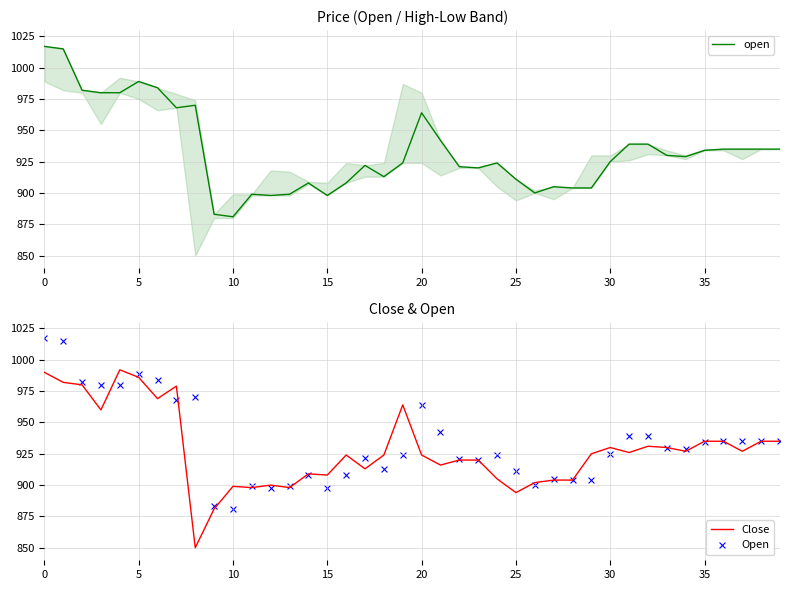

Which series has the widest spread of Y values?

Close